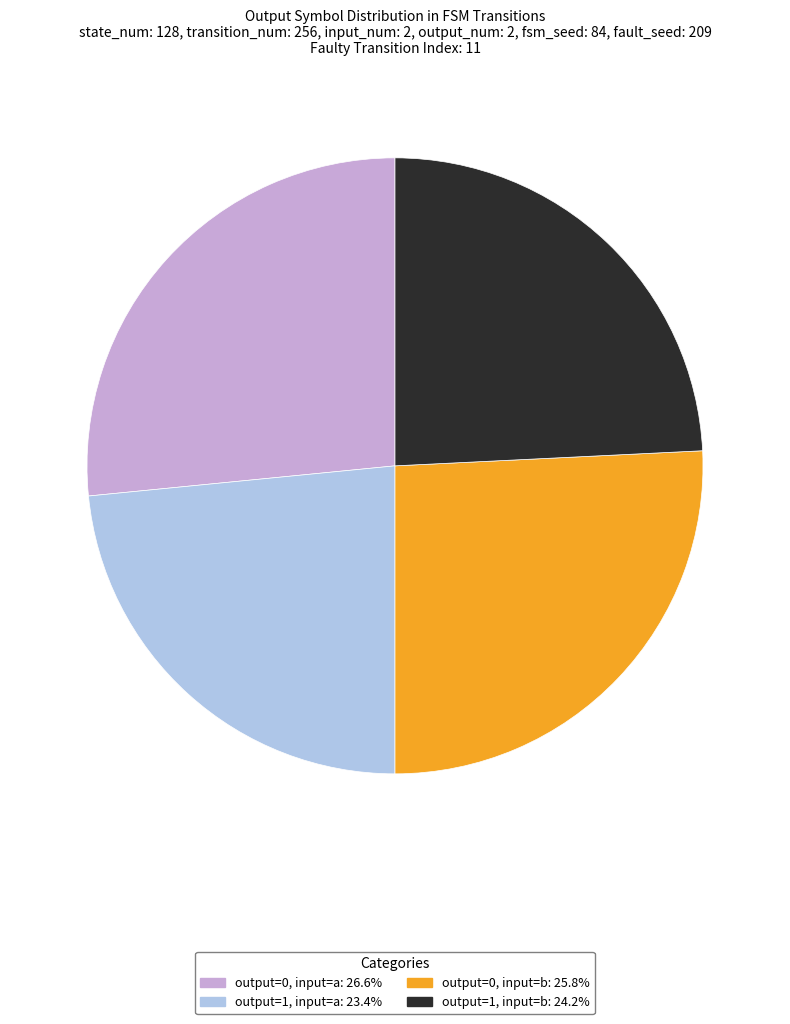

Do output=0, input=a: 26.6% and output=0, input=b: 25.8% together represent more than half of the pie?

Yes